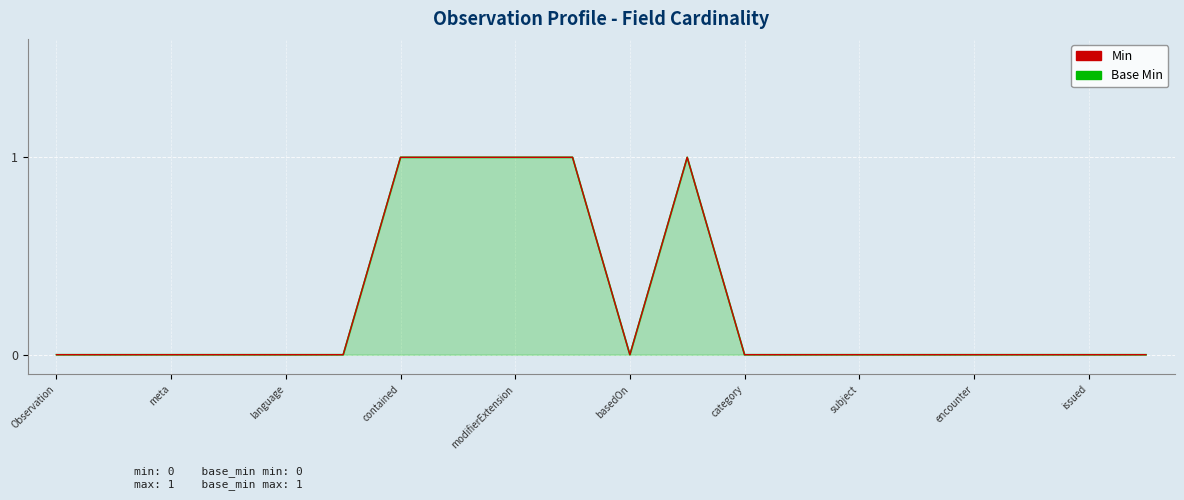

What is the maximum value shown in the chart?

1